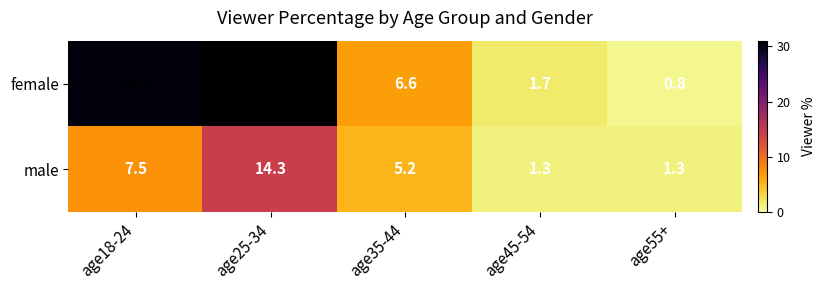

What is the difference between the second highest and minimum values in the male series?

6.2